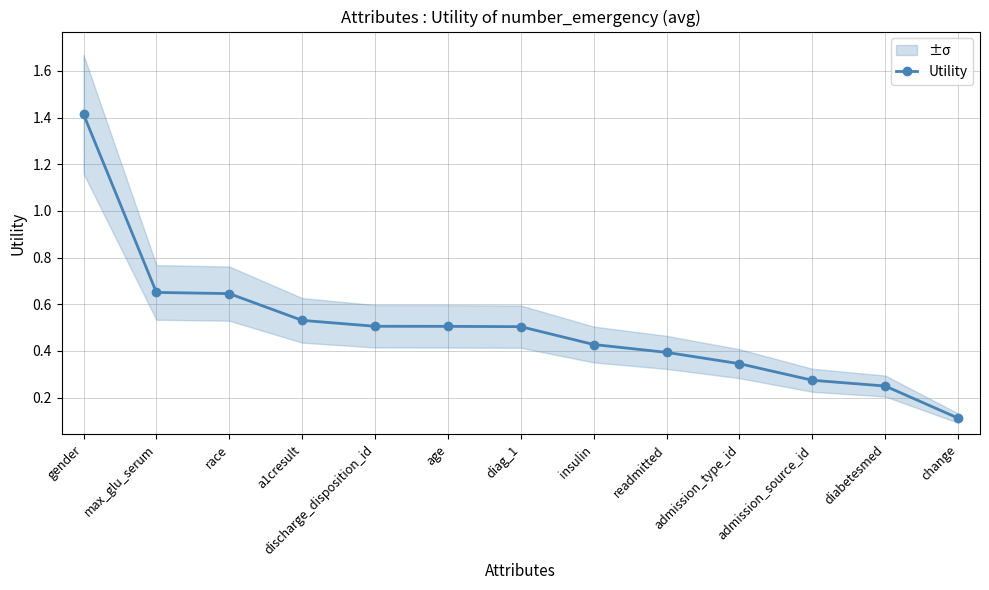

Reading right to left, extract all data points from this chart.

0.1	0.2	0.3	0.3	0.4	0.4	0.5	0.5	0.5	0.5	0.6	0.7	1.4